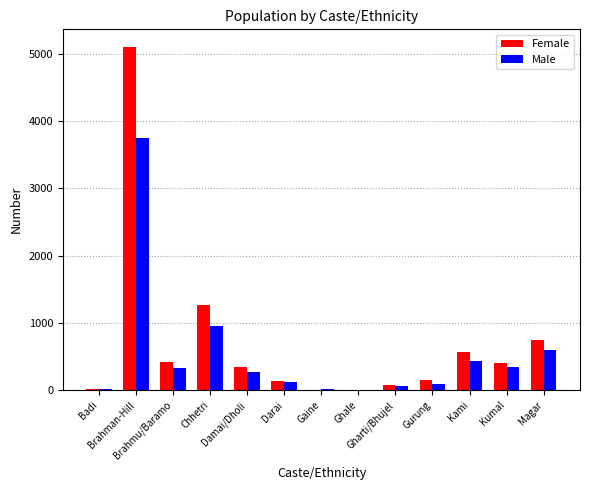

Reading right to left, what are all the values shown in this chart?

Female: Magar=741	Kumal=410	Kami=564	Gurung=151	Gharti/Bhujel=82	Ghale=5	Gaine=10	Darai=132	Damai/Dholi=338	Chhetri=1263	Brahmu/Baramo=423	Brahman-Hill=5104	Badi=11
Male: Magar=600	Kumal=349	Kami=427	Gurung=98	Gharti/Bhujel=61	Ghale=6	Gaine=12	Darai=121	Damai/Dholi=271	Chhetri=953	Brahmu/Baramo=337	Brahman-Hill=3747	Badi=14